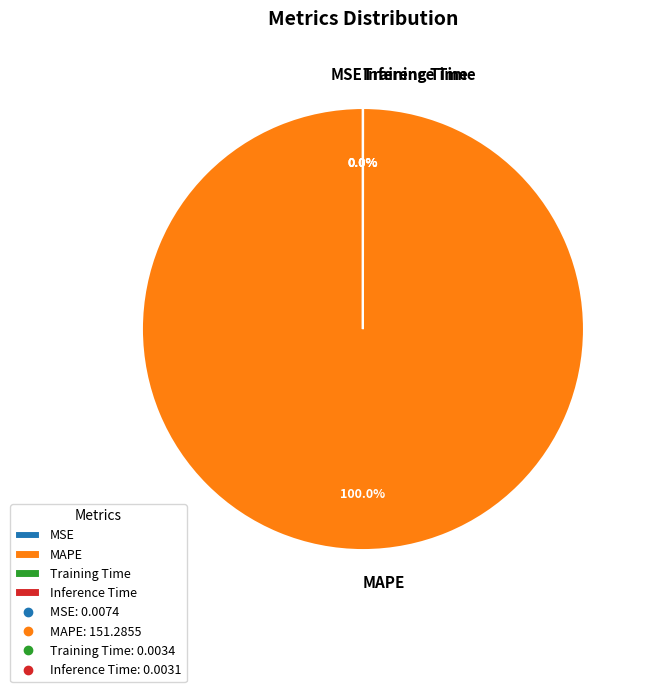

Does MAPE account for over 50% of the chart?

Yes